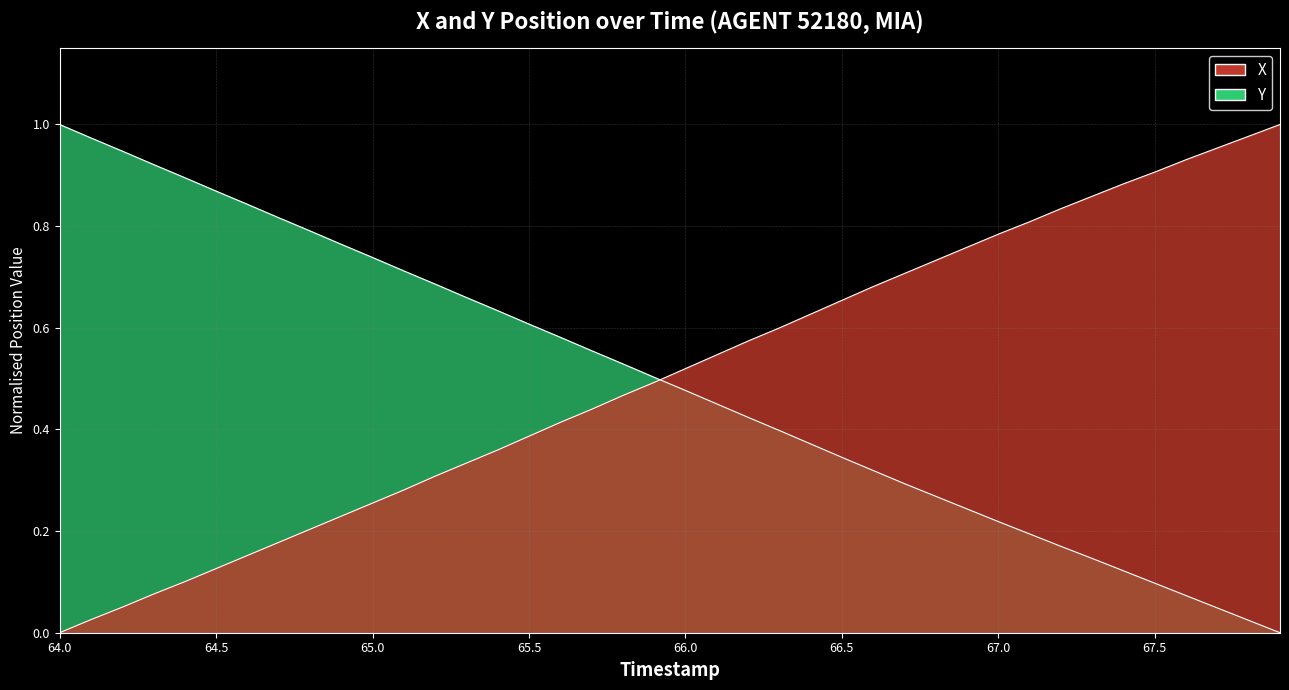

What is the label of the 28th point from the right?

65.2